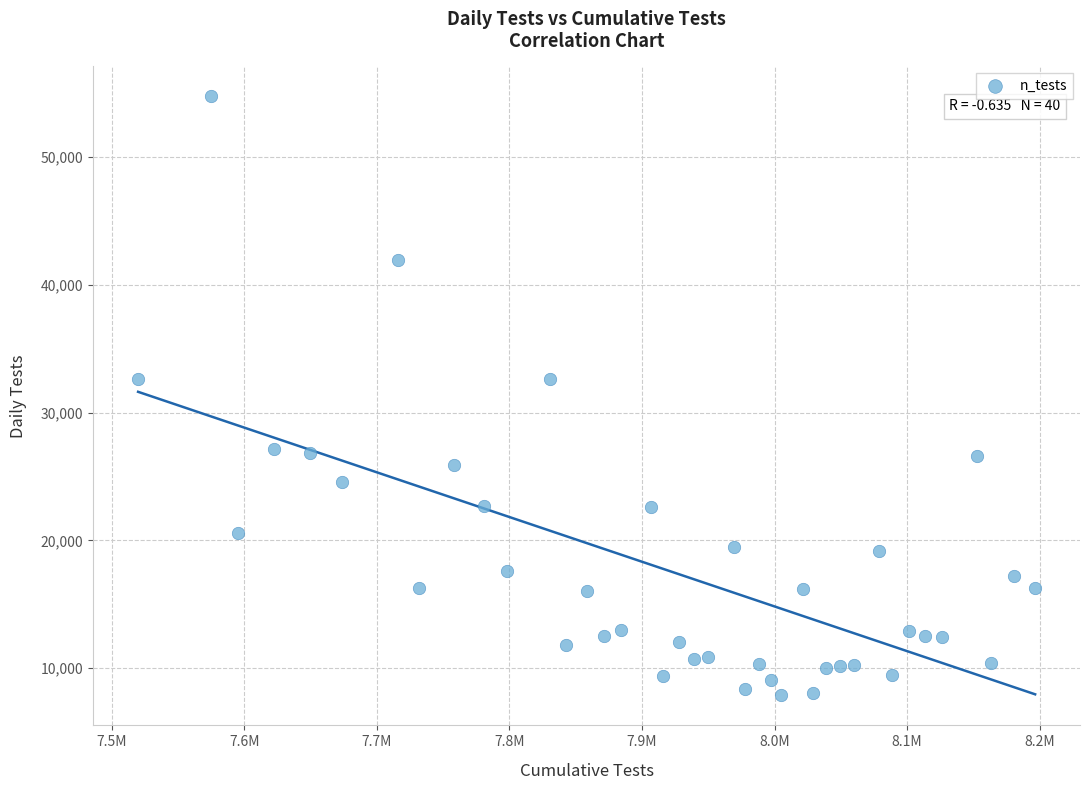

What is the range of Y values (max minus min)?

46902